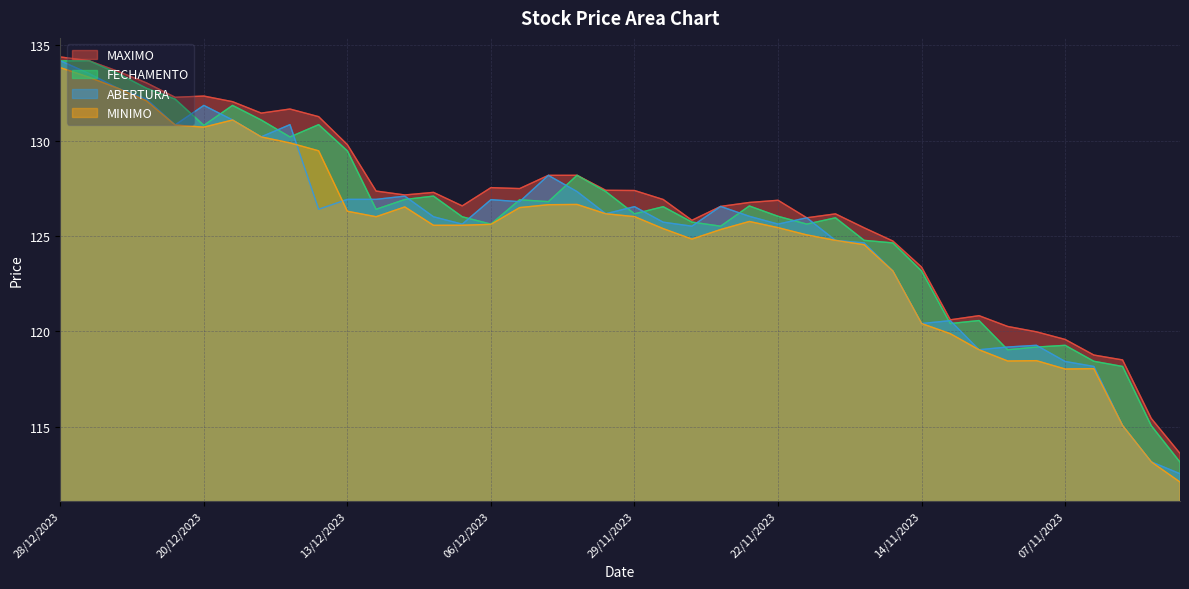

Where is the first local maximum for MINIMO?

19/12/2023